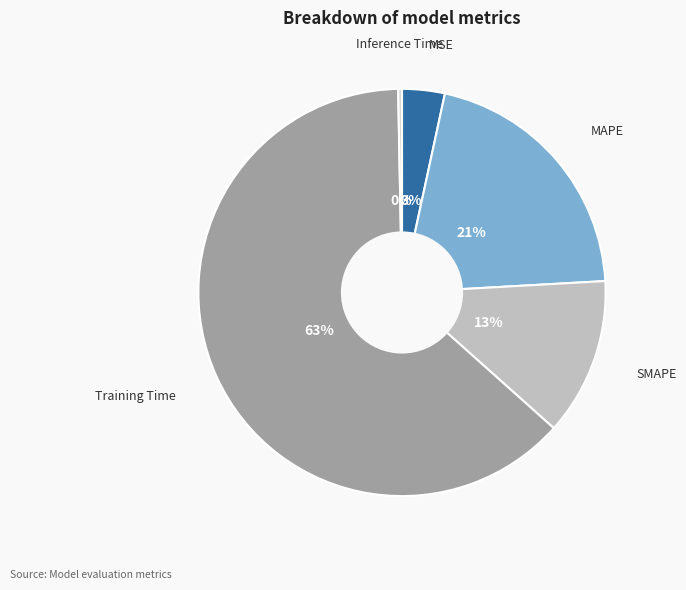

What percentage is the Training Time slice, to the nearest percent?

63%